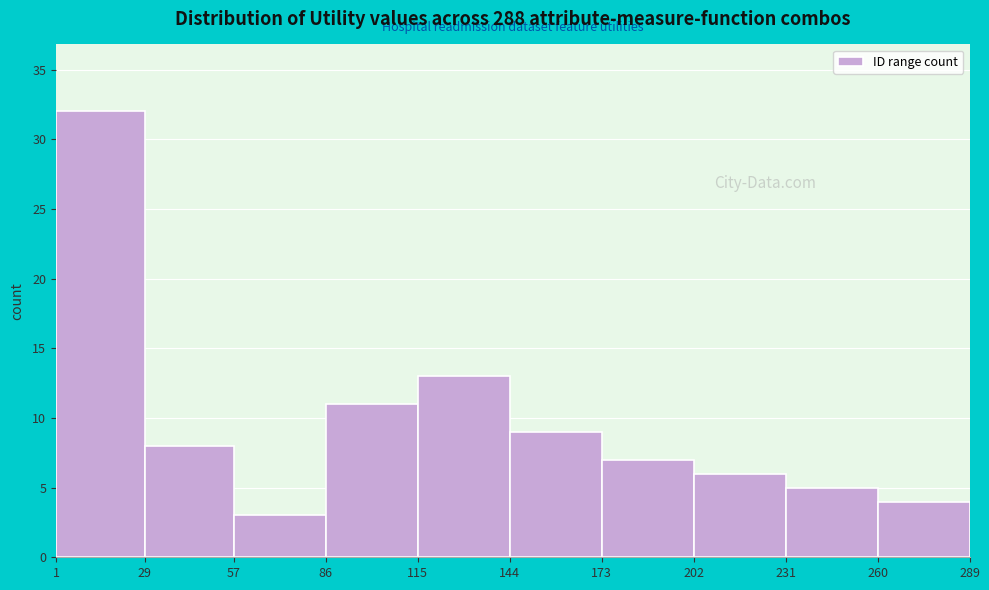

Reading left to right, list every bar in this chart as the range it spans on the x-axis followed by its height. The values are not printed on the chart, so give them approximately, as read against the axis.

1 to 29: 32
29 to 57: 8
57 to 86: 3
86 to 115: 11
115 to 144: 13
144 to 173: 9
173 to 202: 7
202 to 231: 6
231 to 260: 5
260 to 289: 4